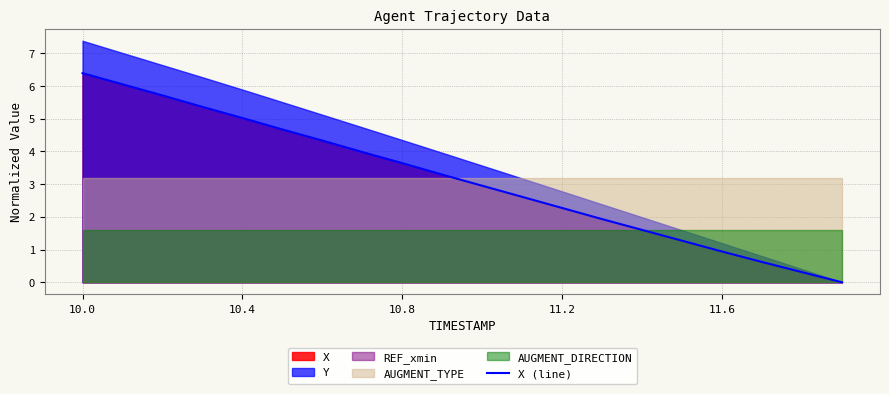

Is it true that X (line) equals 2.3 at 11.2?

True